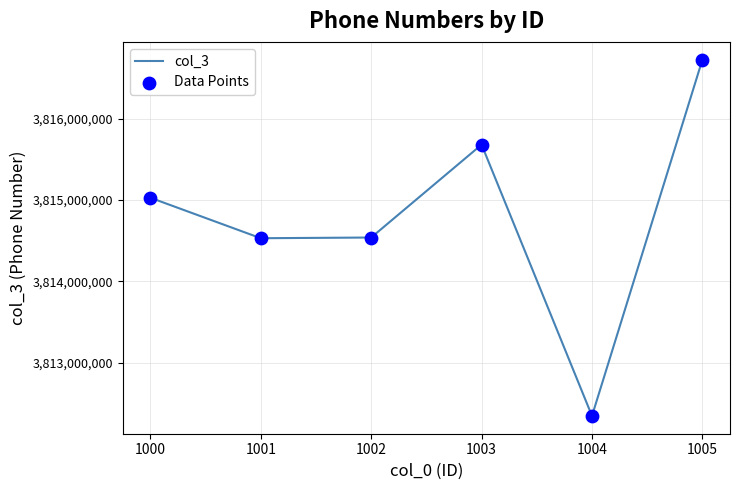

What is the difference between the second highest and minimum values?

3334639